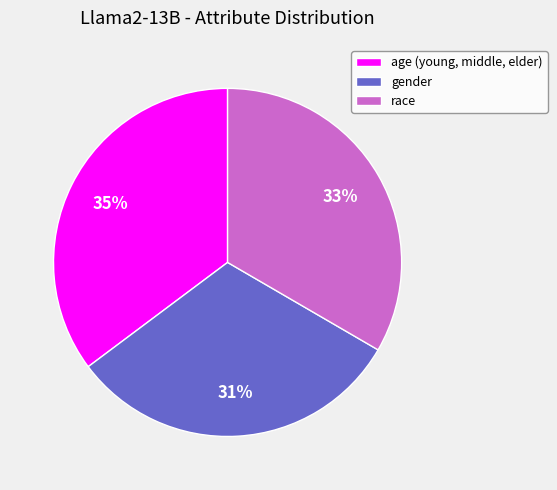

What percentage is the gender slice, to the nearest percent?

31%